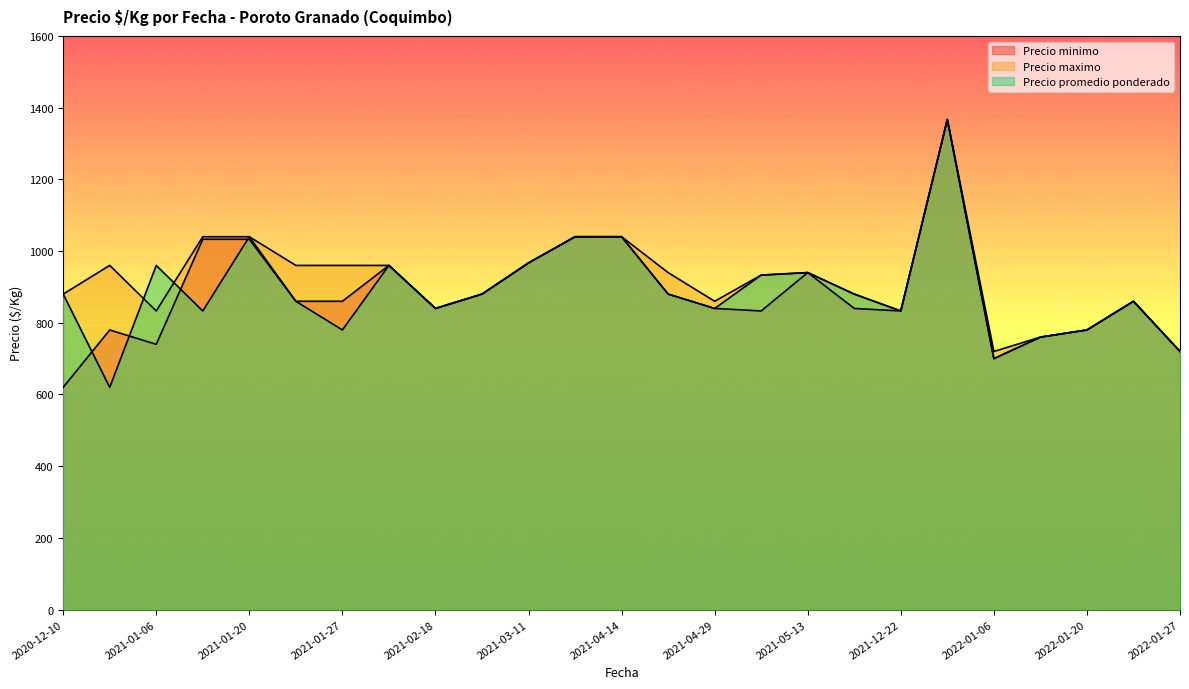

Rank the categories by Precio minimo value from highest to lowest.

2021-12-30, 2021-03-25, 2021-04-14, 2021-01-07, 2021-01-20, 2021-03-11, 2021-01-28, 2021-05-13, 2021-03-03, 2021-04-15, 2021-01-21, 2021-01-27, 2022-01-26, 2021-02-18, 2021-04-29, 2021-06-02, 2021-05-12, 2021-12-22, 2020-12-16, 2022-01-20, 2022-01-13, 2021-01-06, 2022-01-27, 2022-01-06, 2020-12-10